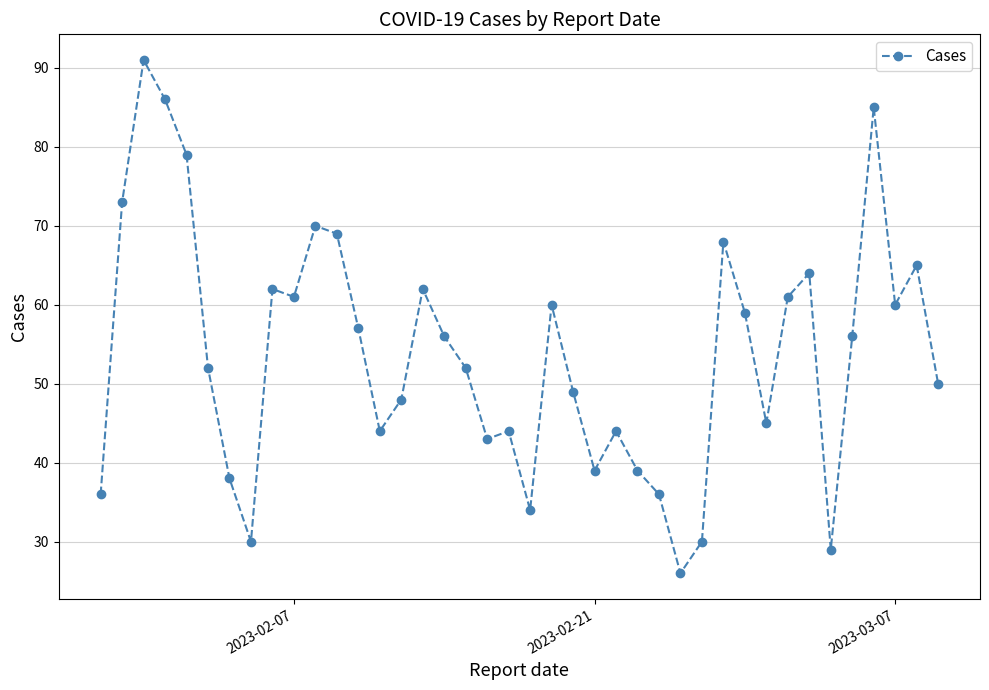

How many data points does each series have?

40